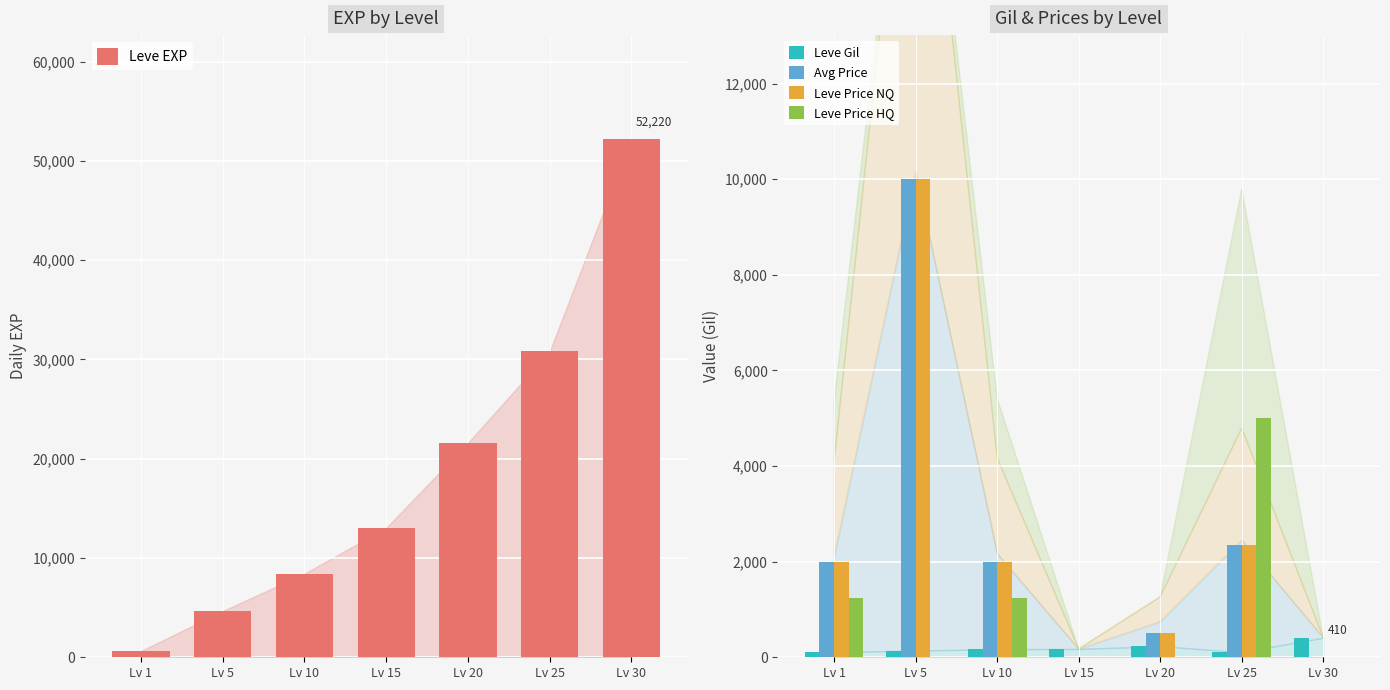

Does the chart contain any negative values?

No